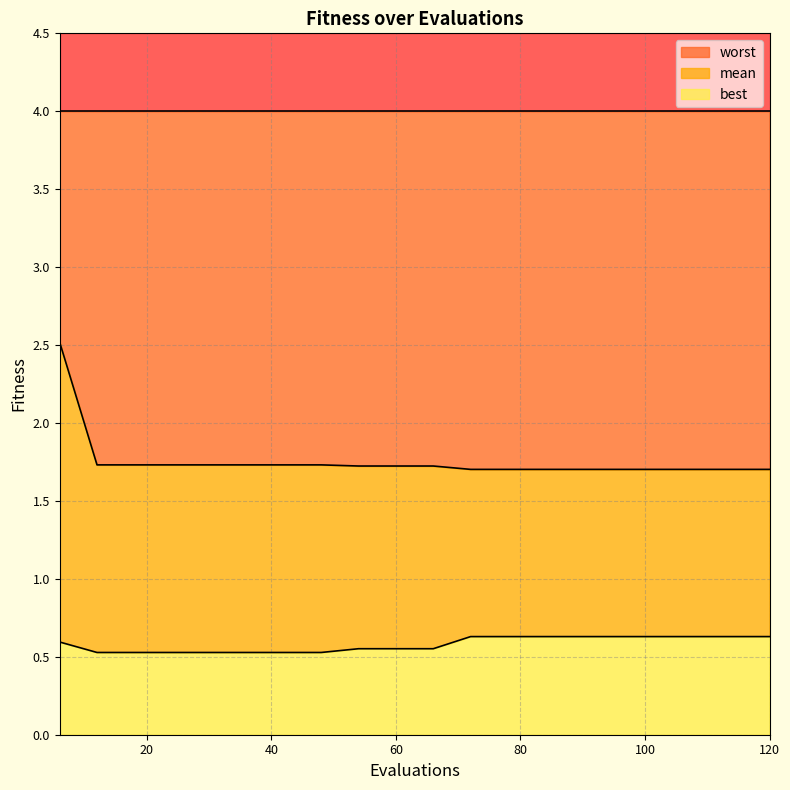

Is it true that best equals 0.6 at 108?

True